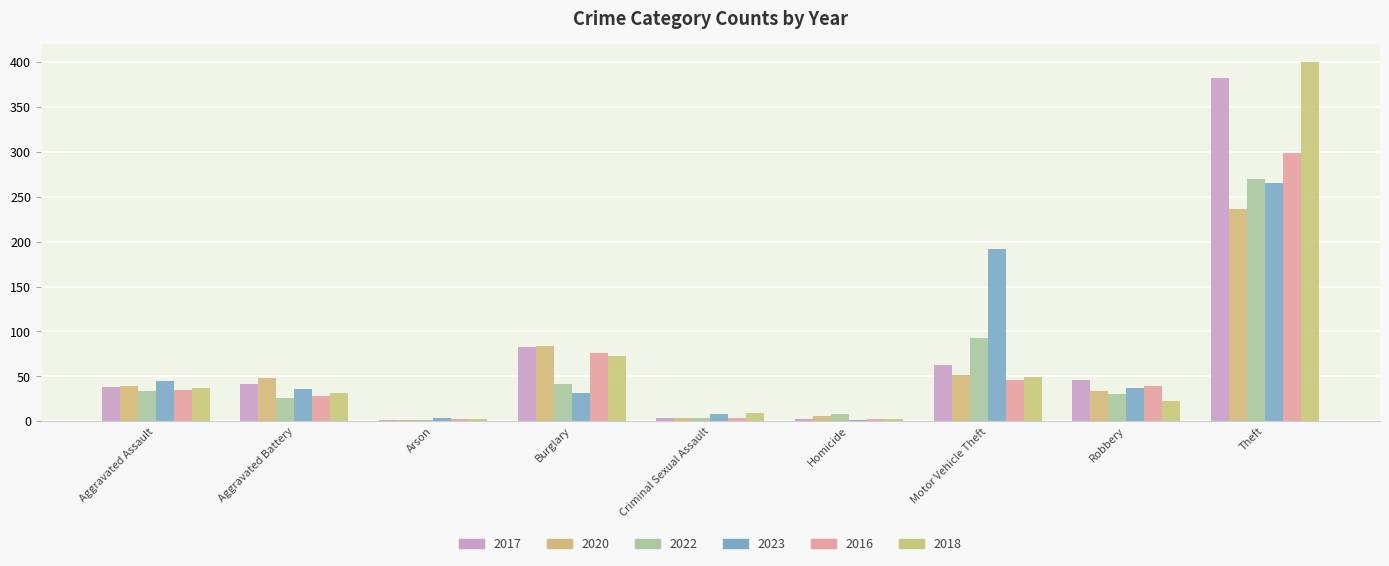

What is the lowest value of the 2018 series?

2